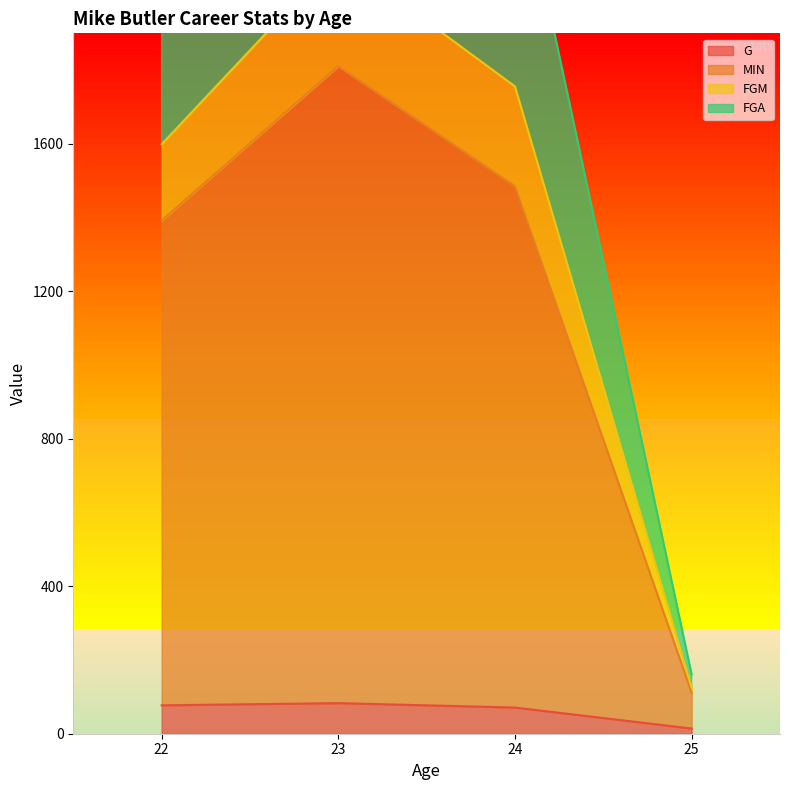

How many values in the FGM series exceed 2402?

1